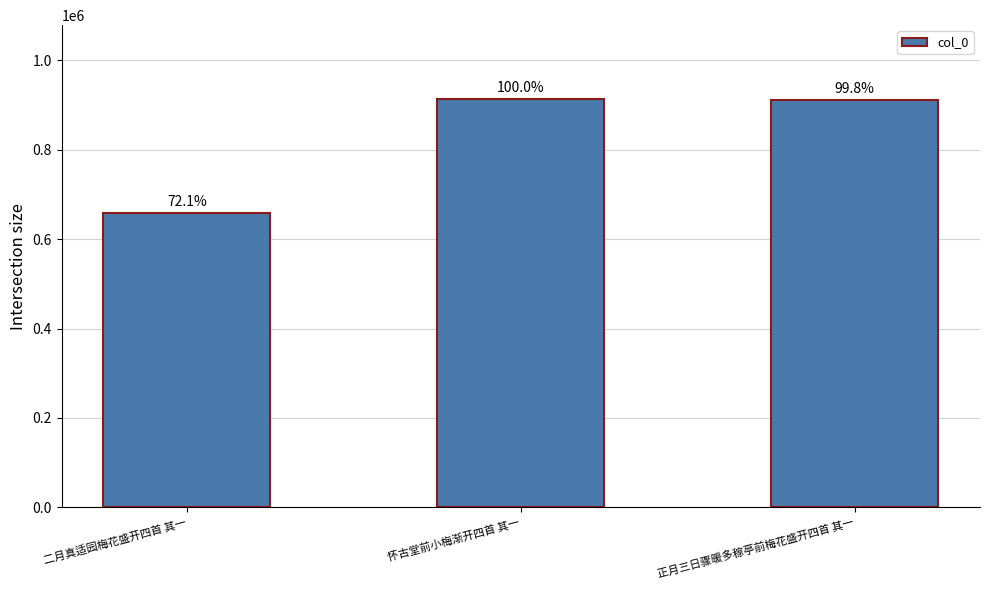

What is the sum of all values?

2485426